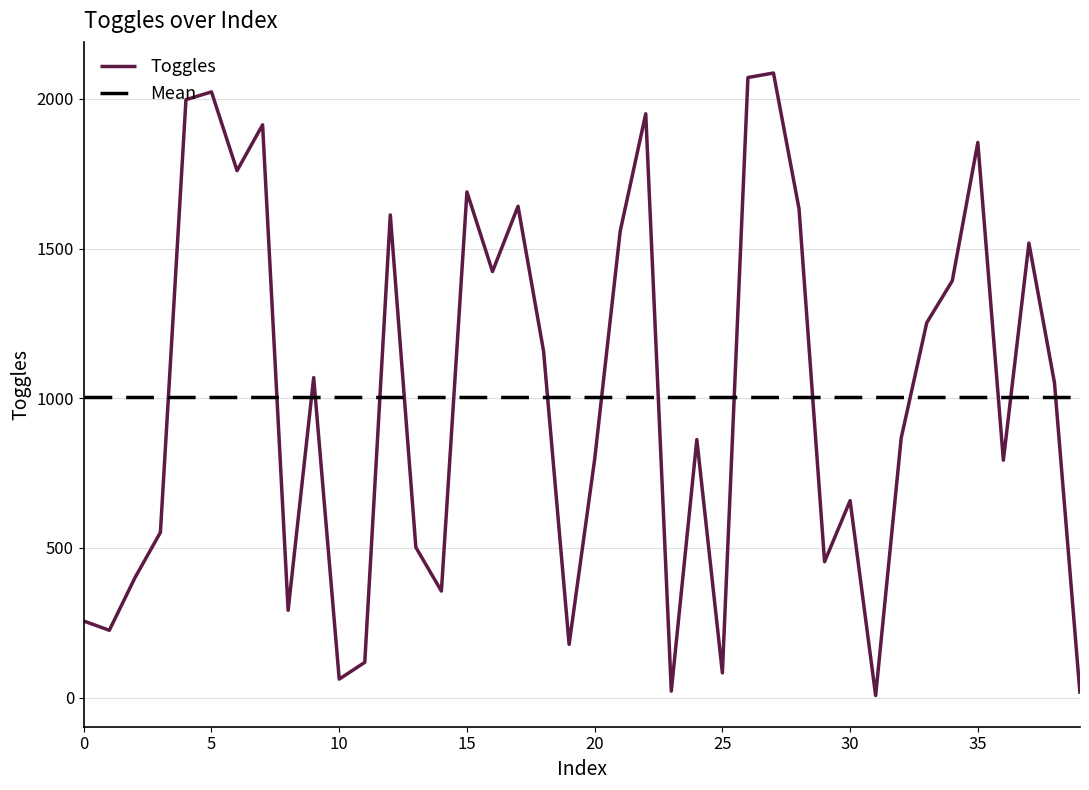

What is the sum of the values at 17 and 5?

3664